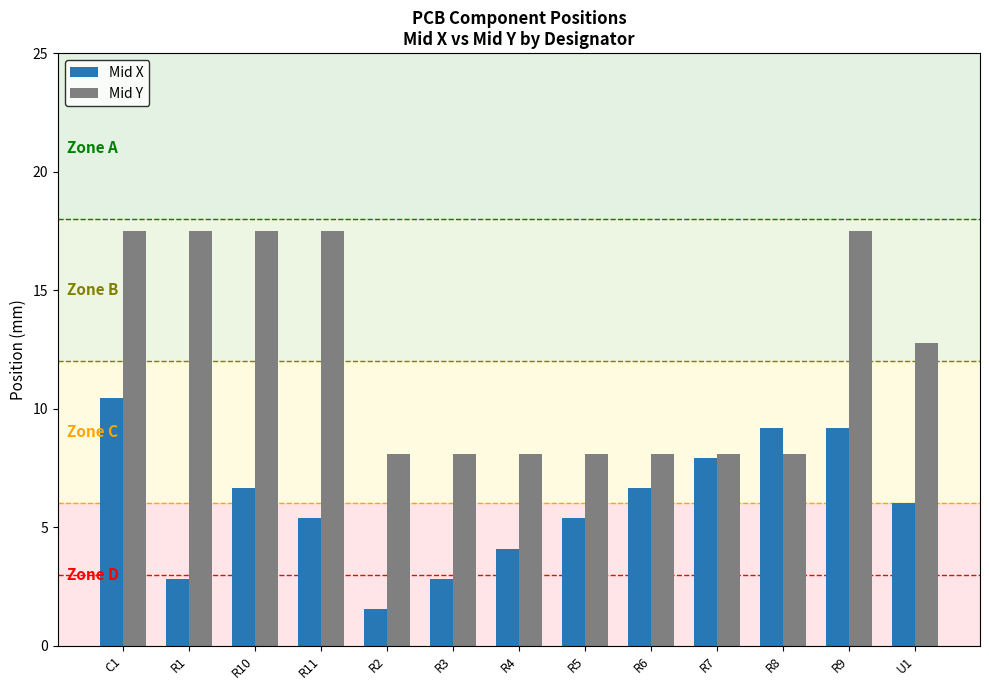

What position from the left is R4?

7